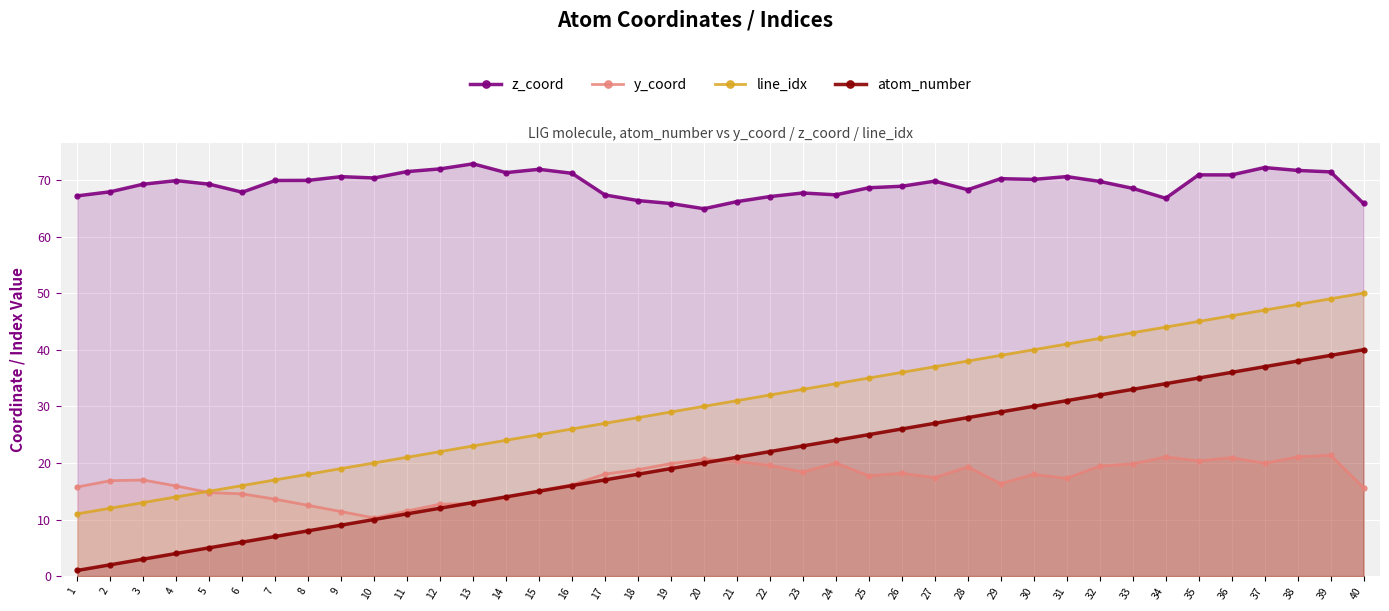

Which series changed the most between 3 and 20?

line_idx